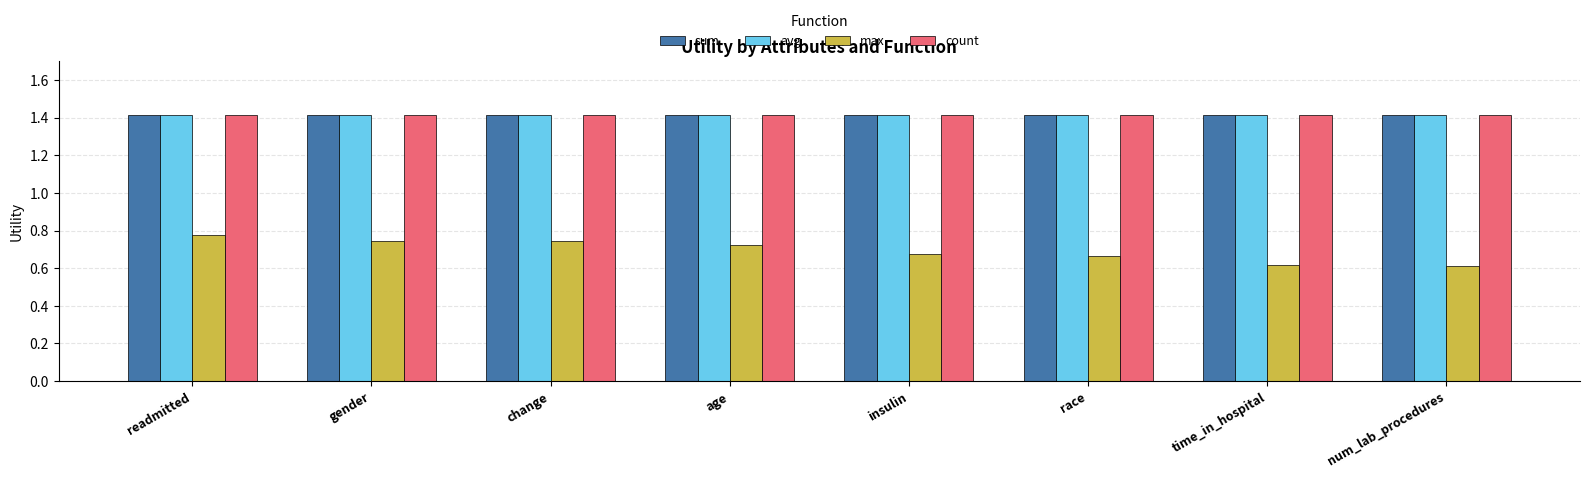

What is the minimum value shown in the chart?

0.6